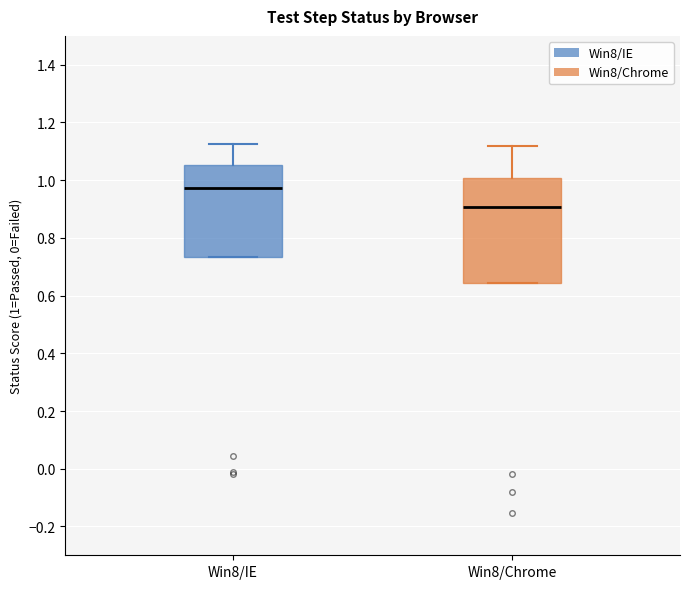

Which box has the lowest median line?

Win8/Chrome